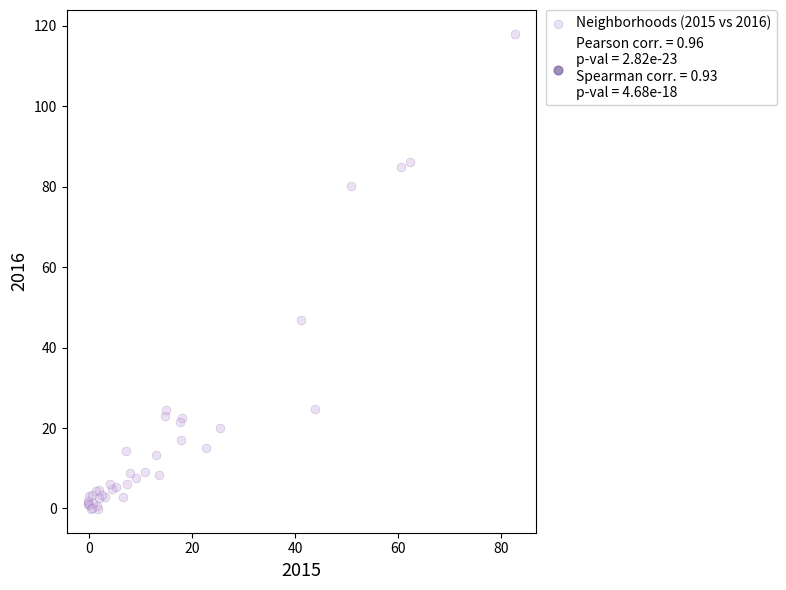

What Y value in the scatter plot is closest to 58?

46.9